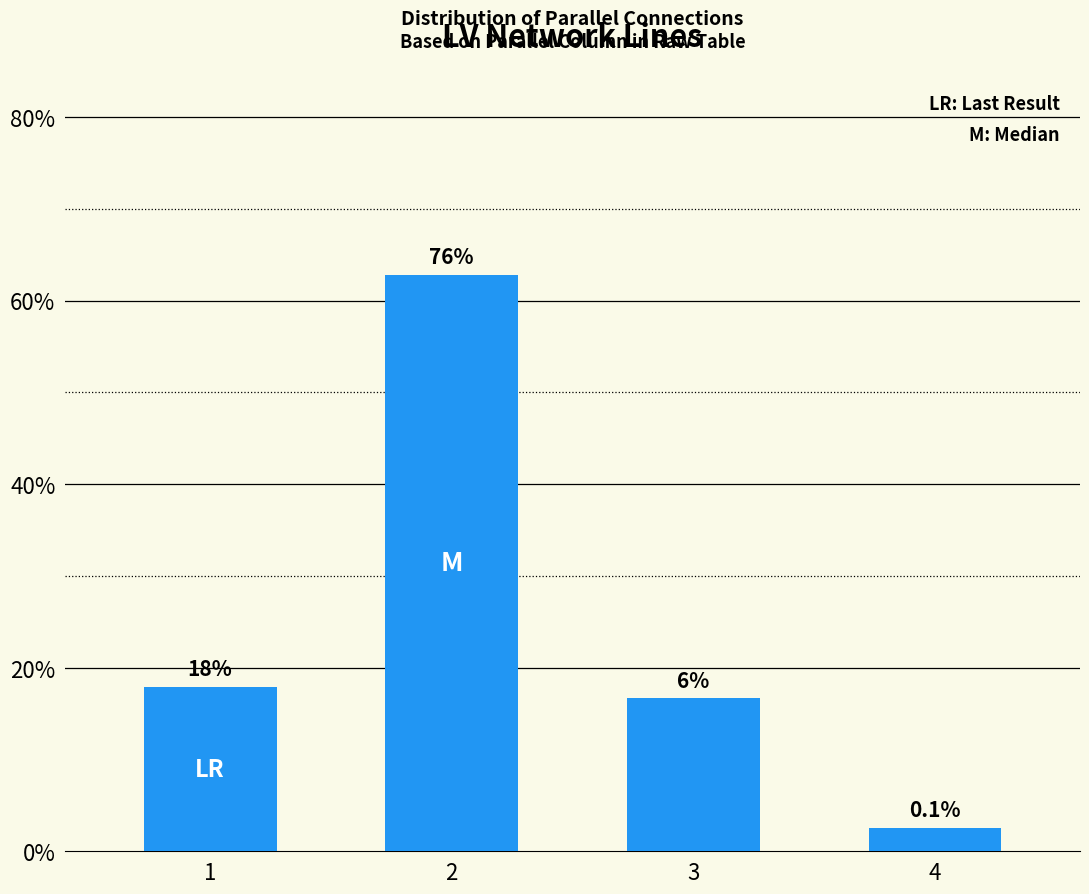

Where does the data first go above 17?

1